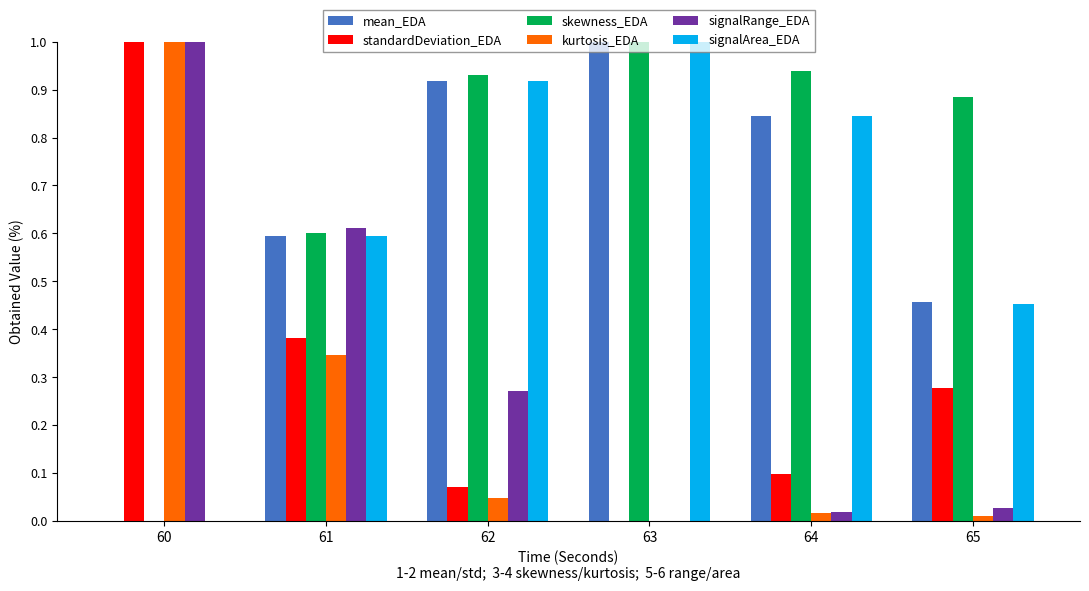

The value of mean_EDA at 64 is 1.2. True or false?

False